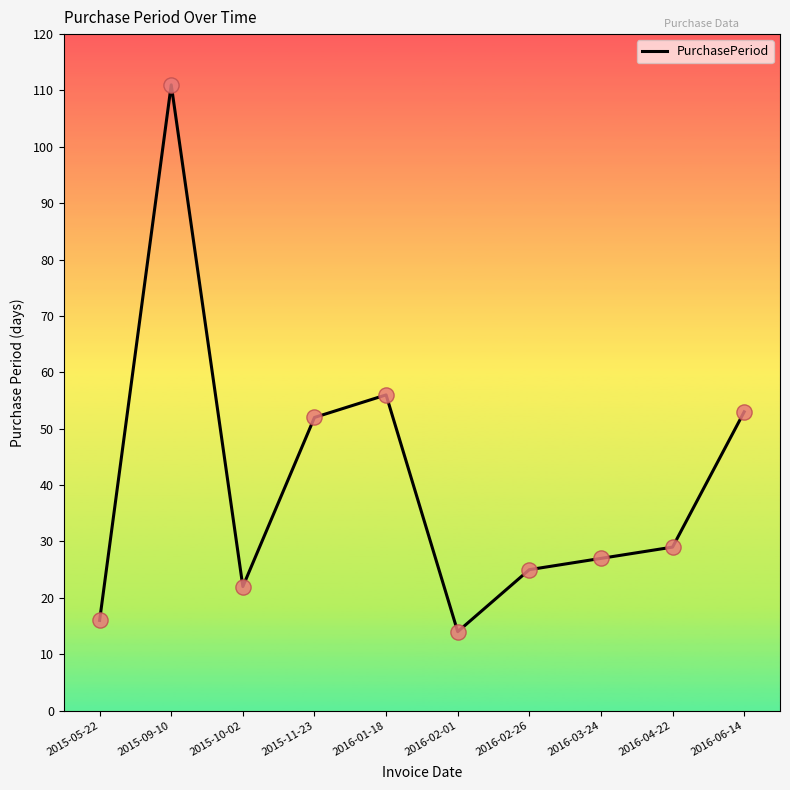

What is the change in value from 2015-05-22 to 2015-09-10?

+95